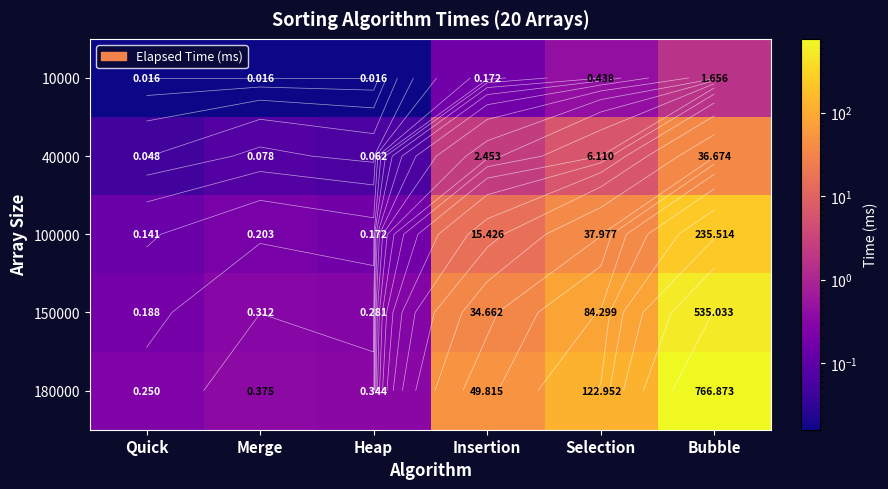

Which series changed the most between Selection and Bubble?

180000